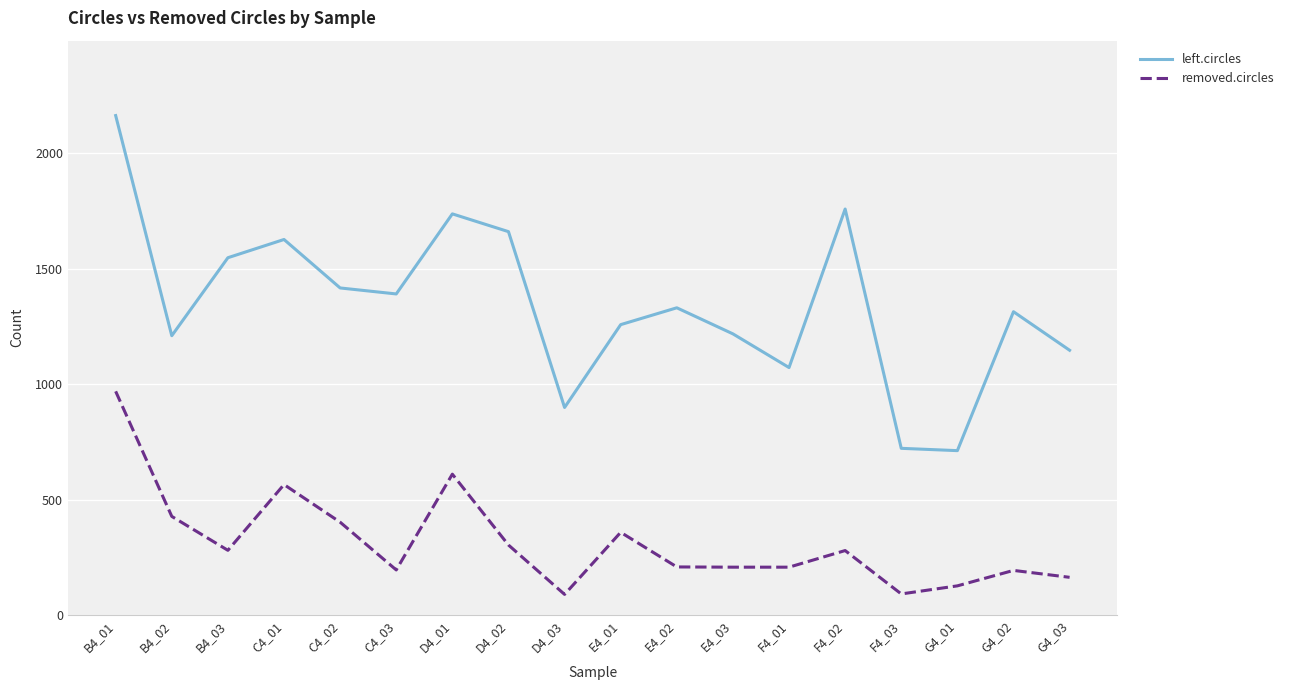

True or false: removed.circles and left.circles cross at least once.

False